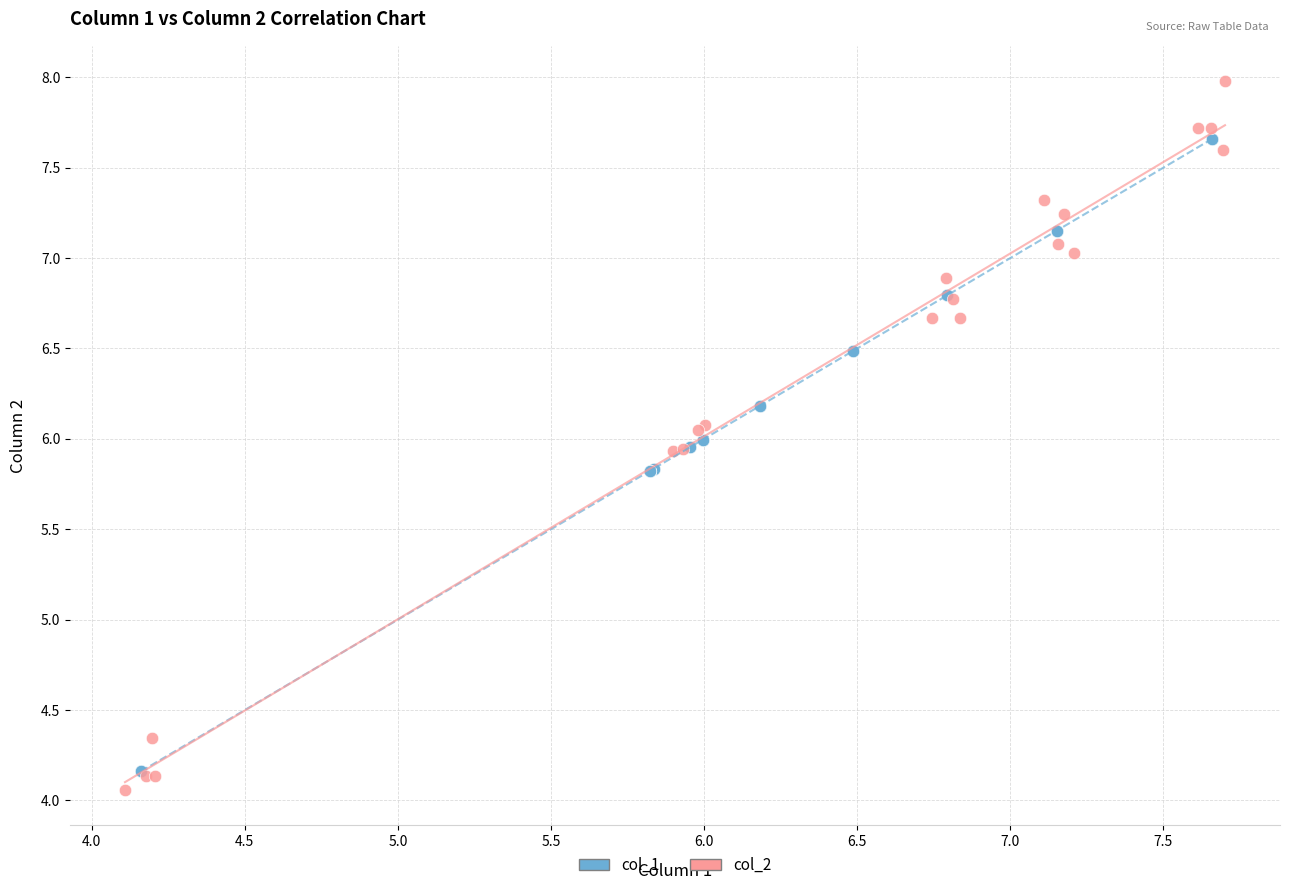

Which series contains the highest Y value?

col_2